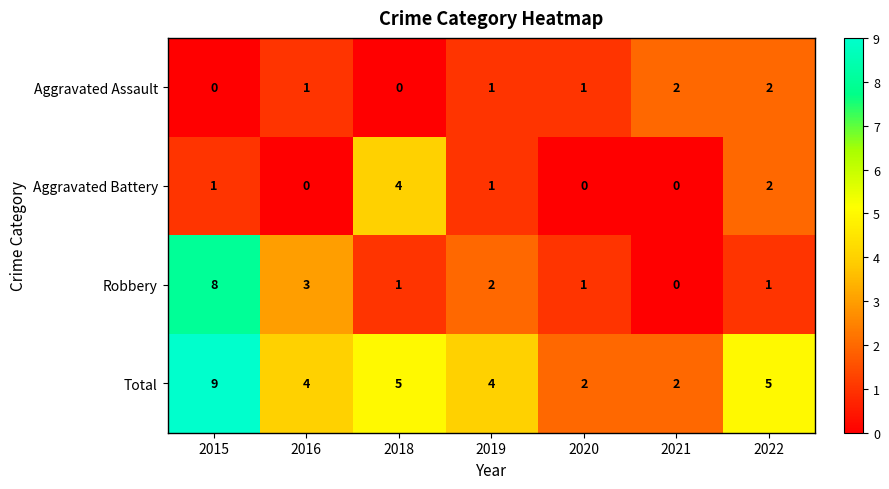

At which category does the chart reach its peak across all series?

2015